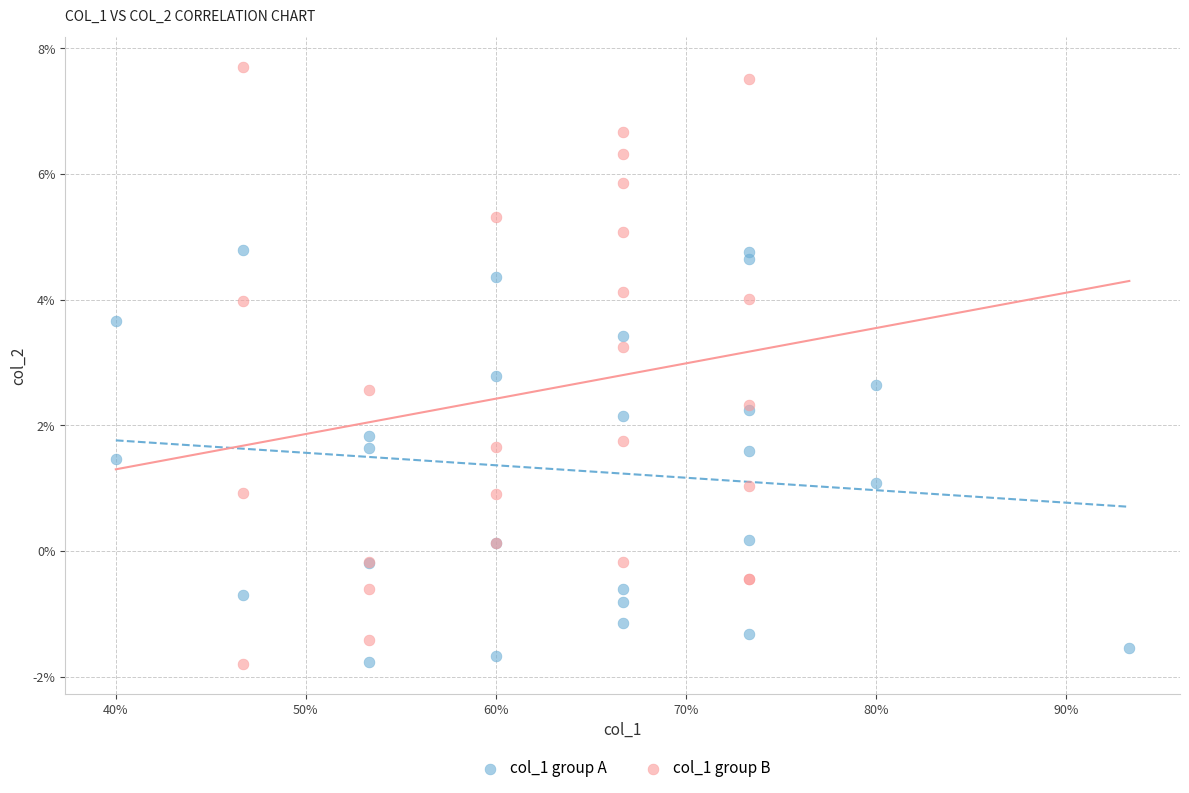

Which series reaches the maximum Y coordinate?

col_1 group B